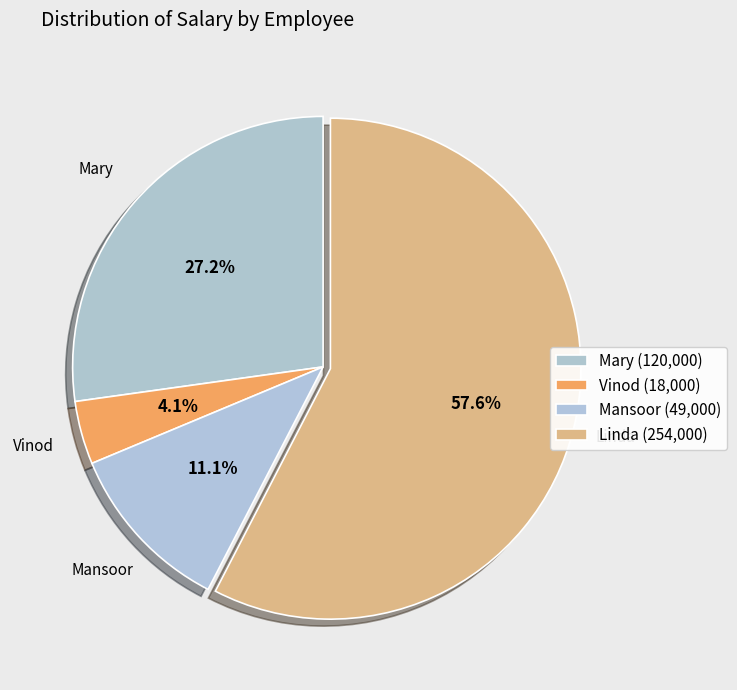

To the nearest percent, what portion does Linda represent?

58%